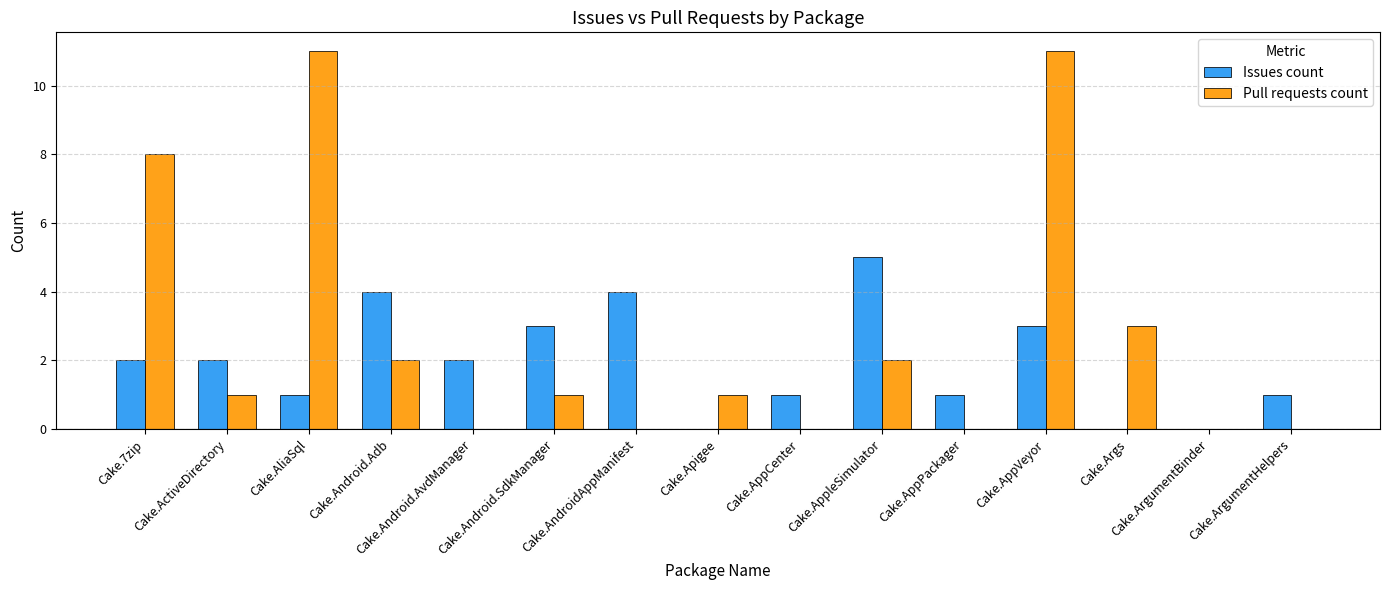

Reading left to right, extract all data points from this chart.

Issues count: 2	2	1	4	2	3	4	0	1	5	1	3	0	0	1
Pull requests count: 8	1	11	2	0	1	0	1	0	2	0	11	3	0	0